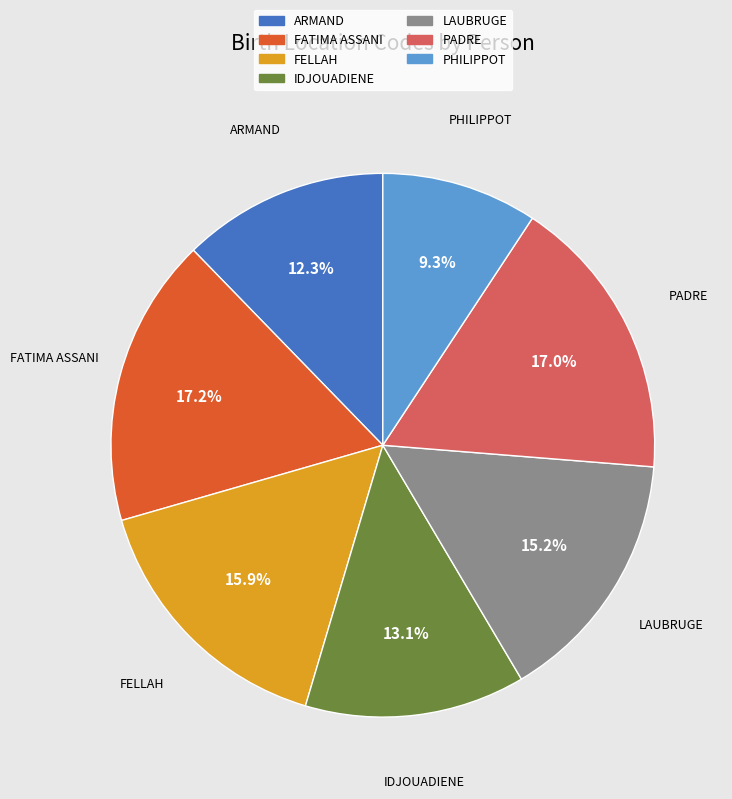

How many segments does this pie chart have?

7